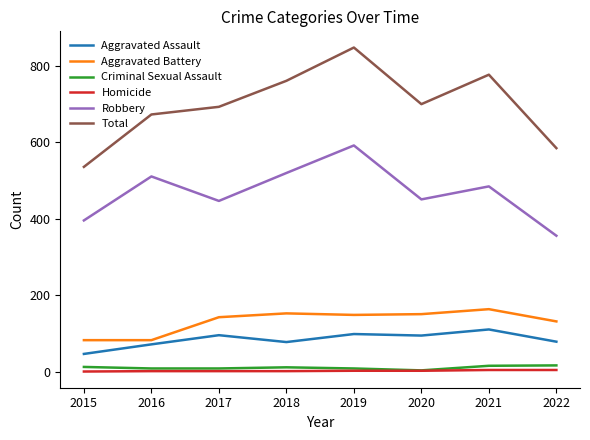

What is the average value of the Homicide series?

2